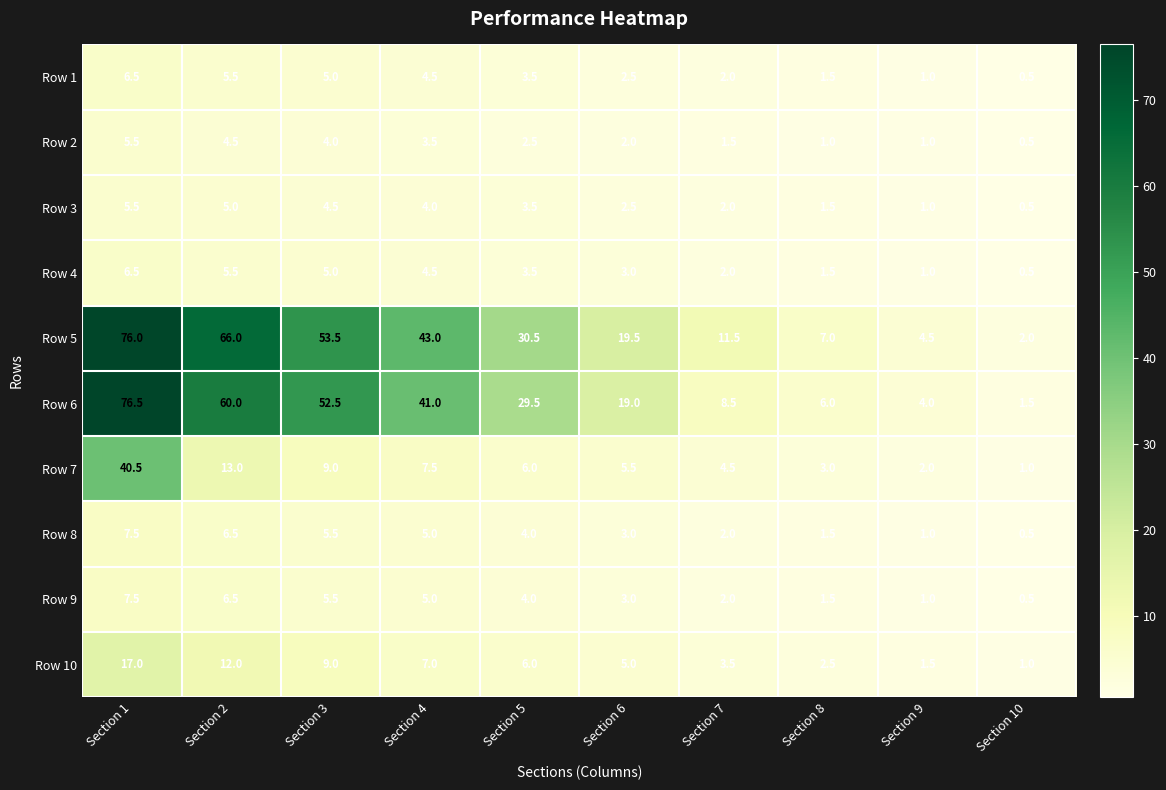

Which series has the widest spread of values?

Row 6